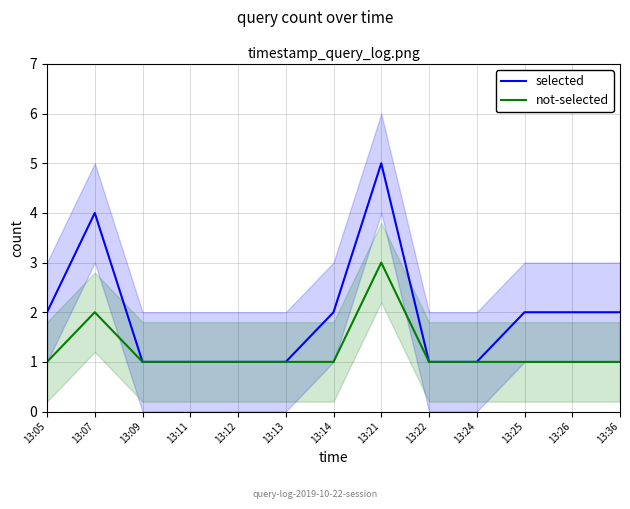

Reading left to right, what are all the values shown in this chart?

selected: 13:05=2	13:07=4	13:09=1	13:11=1	13:12=1	13:13=1	13:14=2	13:21=5	13:22=1	13:24=1	13:25=2	13:26=2	13:36=2
not-selected: 13:05=1	13:07=2	13:09=1	13:11=1	13:12=1	13:13=1	13:14=1	13:21=3	13:22=1	13:24=1	13:25=1	13:26=1	13:36=1